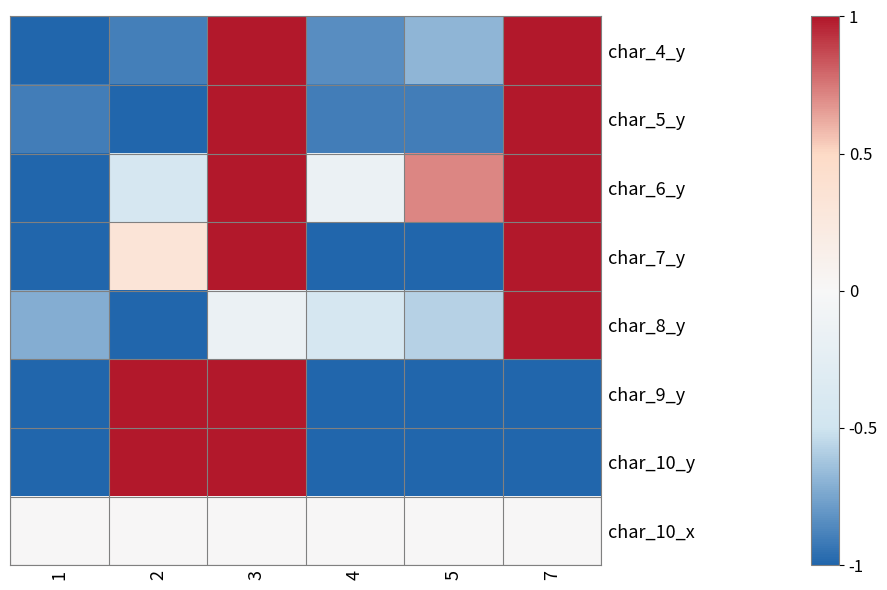

At which category is the sum across all series the highest?

3